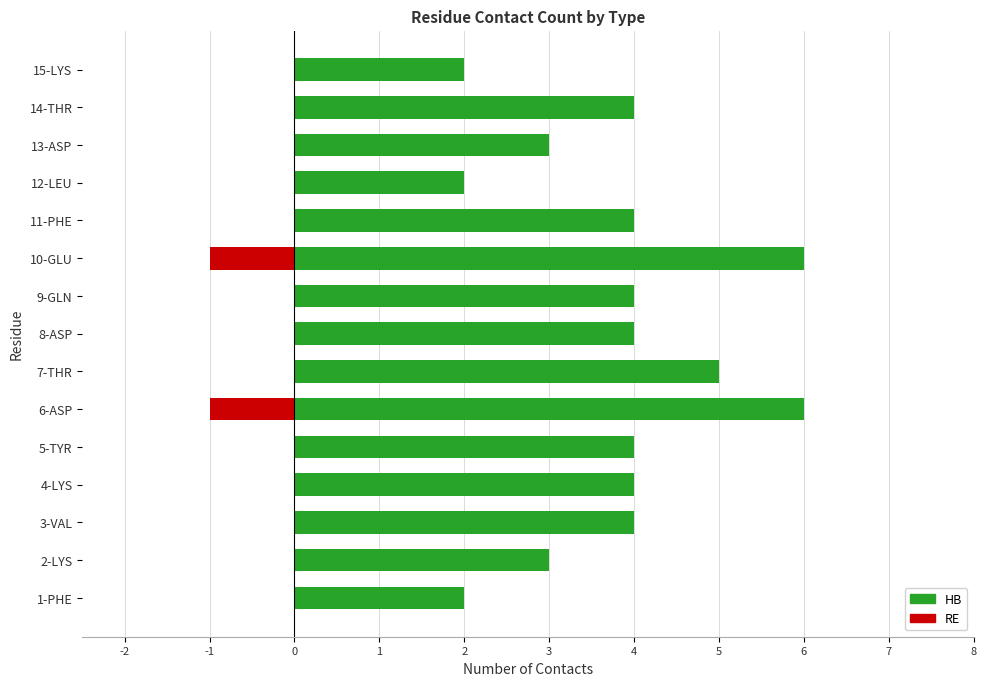

True or false: HB has a value of 2 at 11-PHE.

False